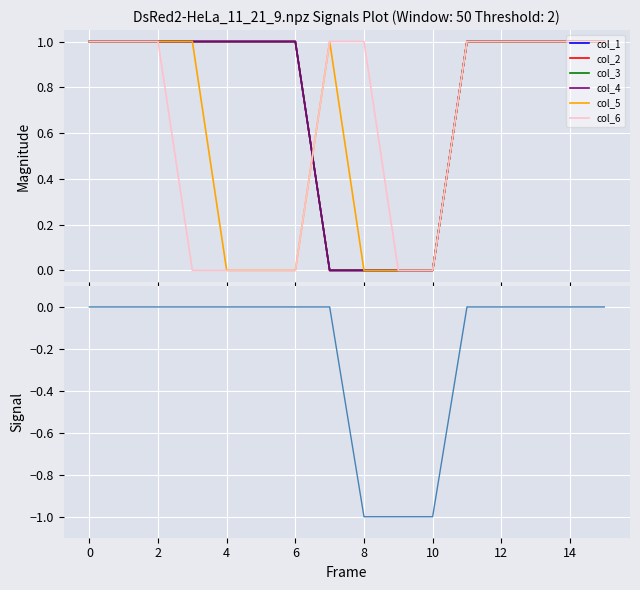

At how many categories does at least one series exceed 0?

14